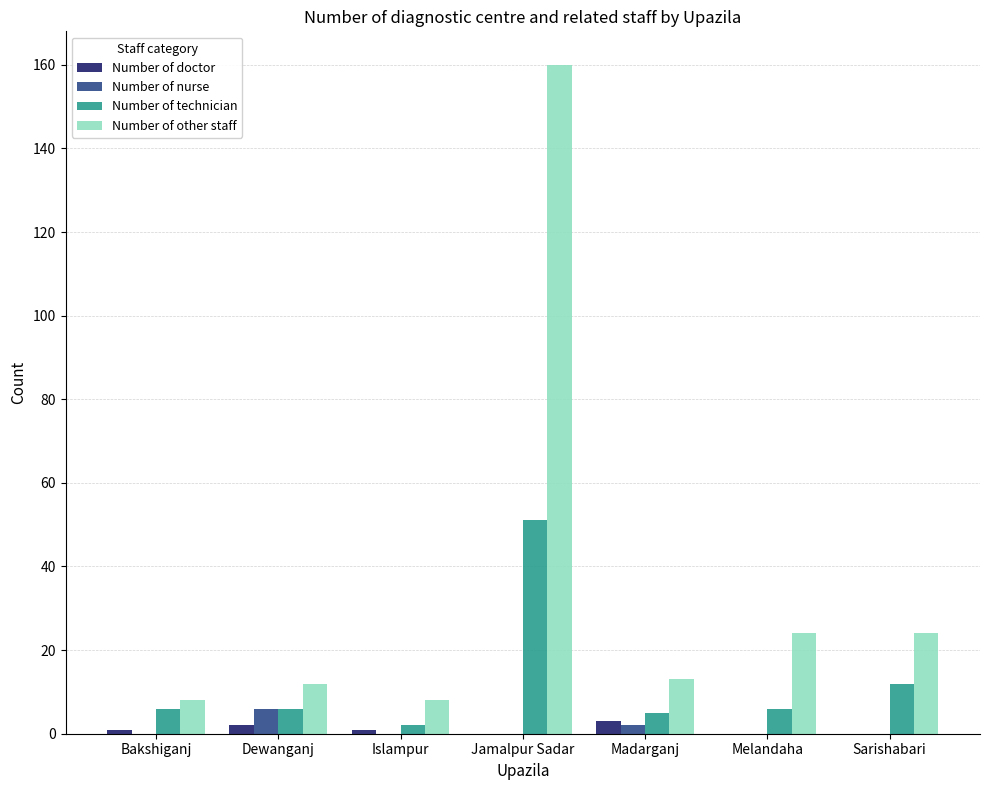

Which series has the largest total across all categories?

Number of other staff